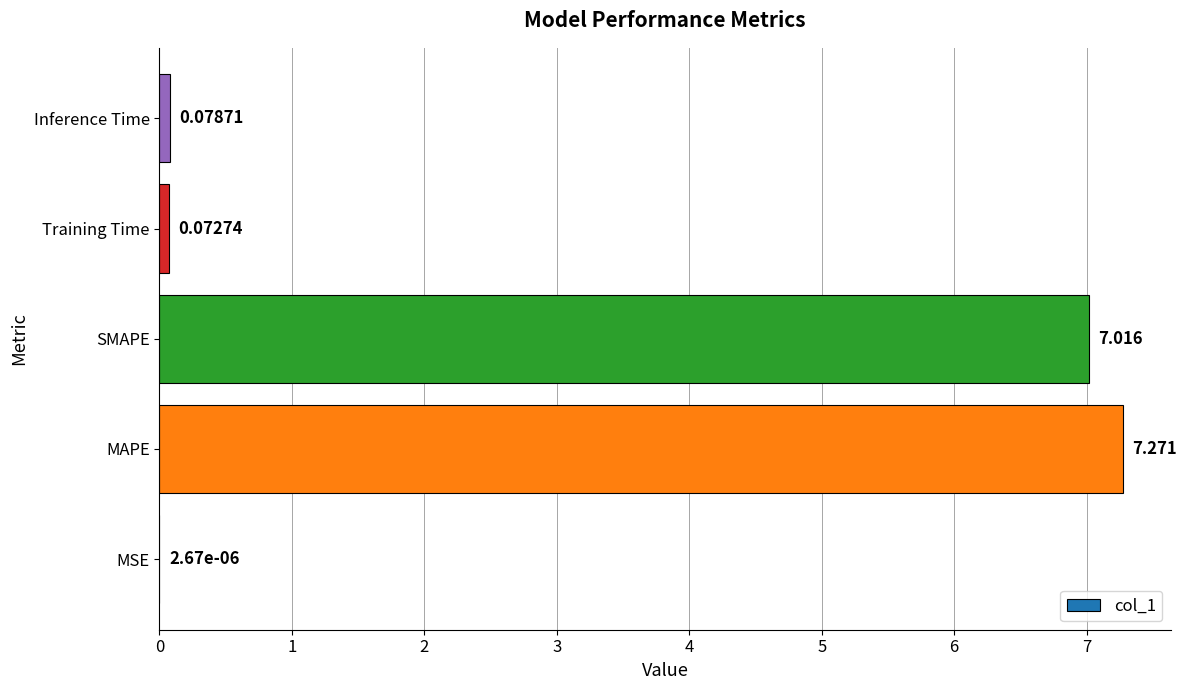

Does the chart contain stacked bars?

No